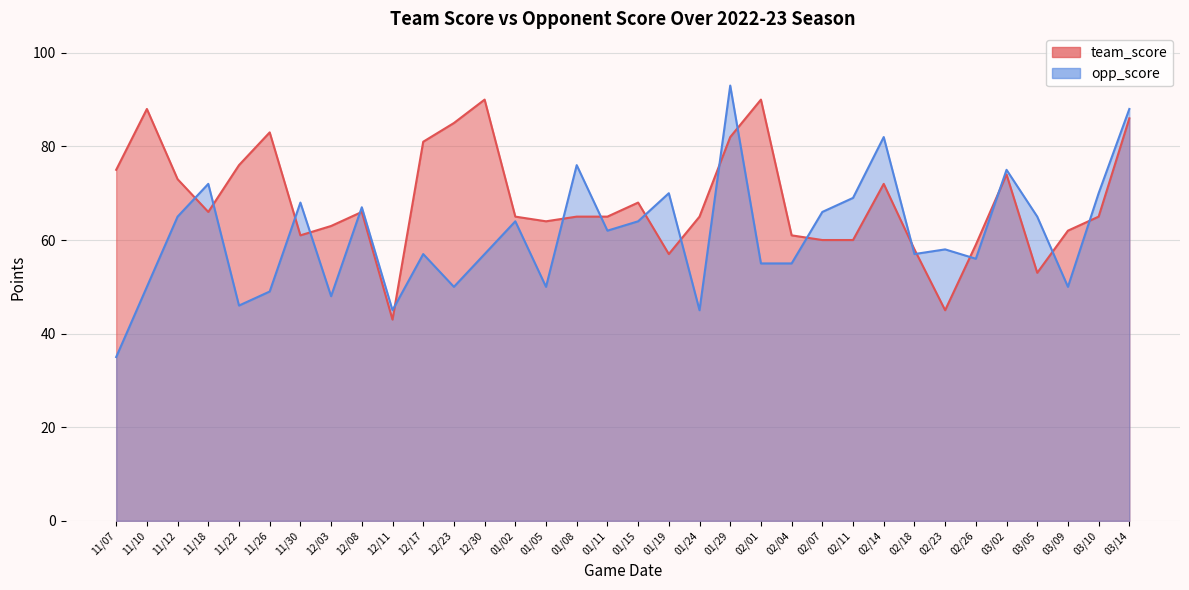

Between 12/23 and 03/05, which series saw the biggest shift?

team_score